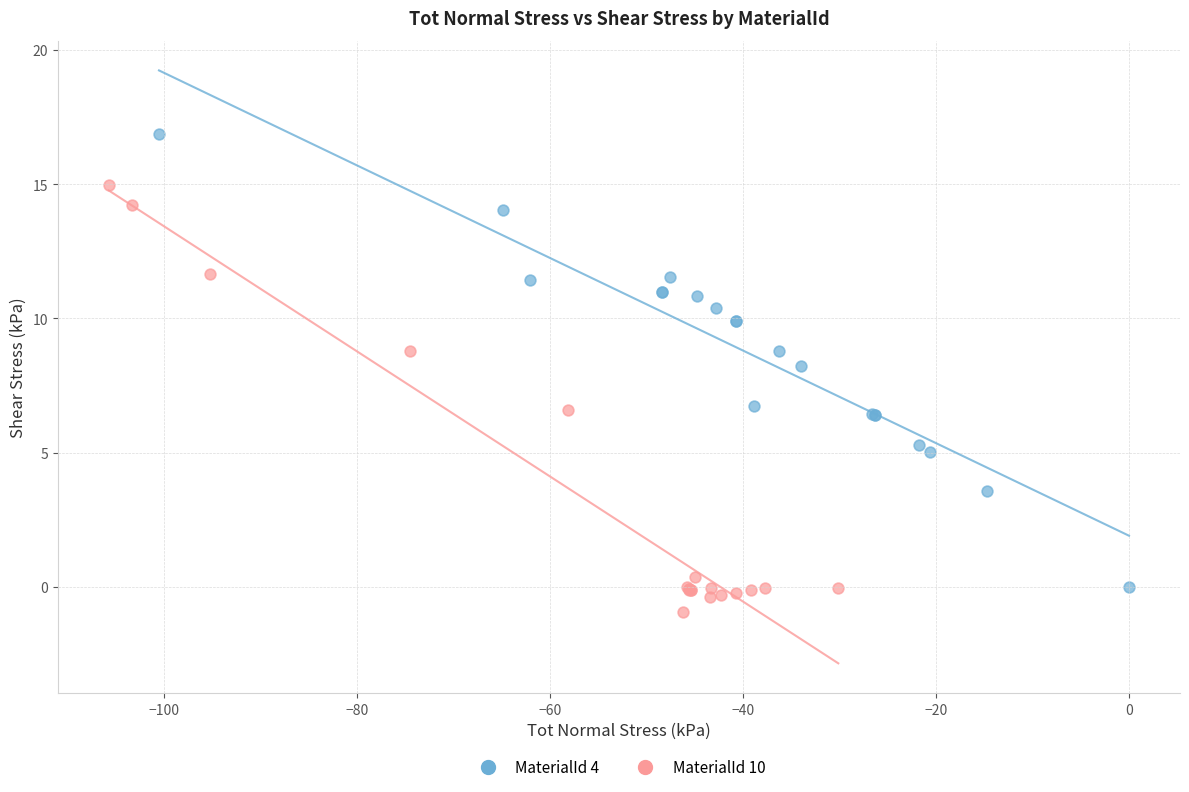

What are all the series names shown in the legend?

MaterialId 4, MaterialId 10